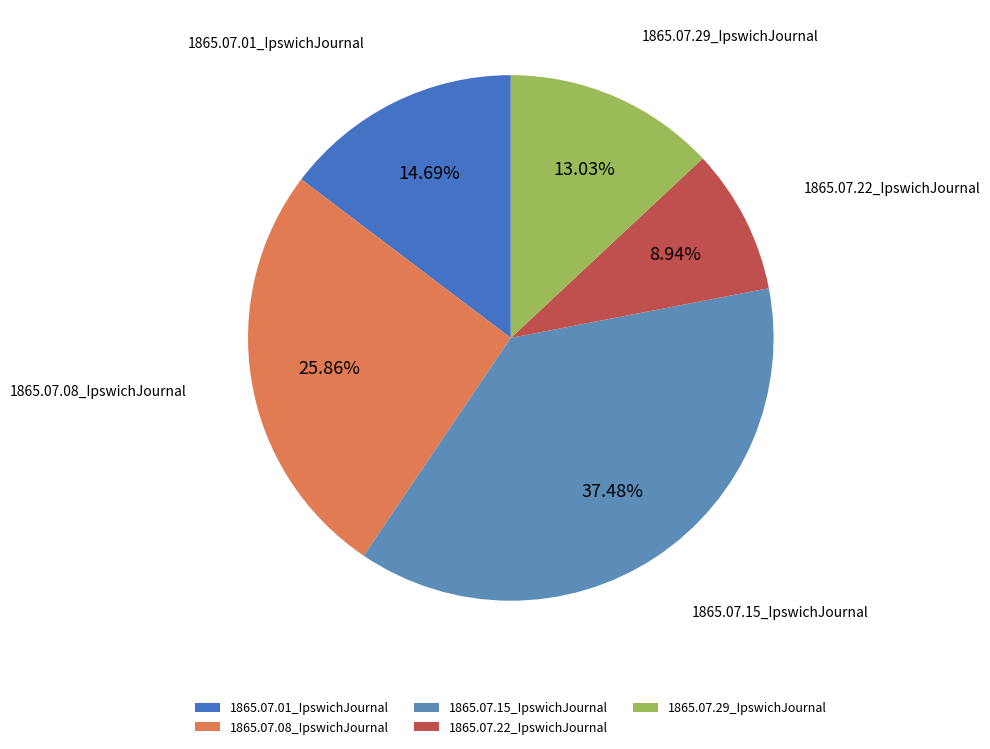

To the nearest percent, what is the difference between the largest and smallest slice percentages?

29%